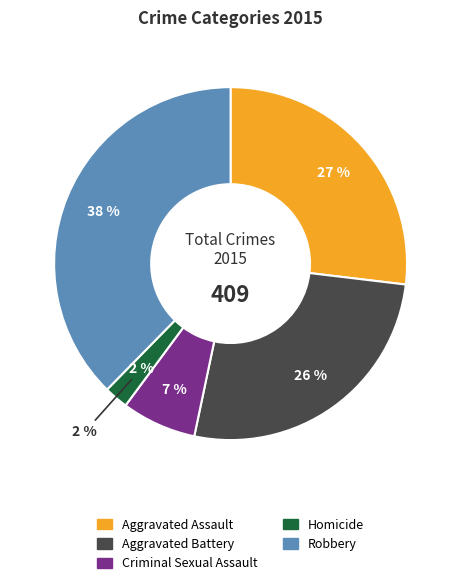

To the nearest percent, what portion does Aggravated Battery represent?

26%